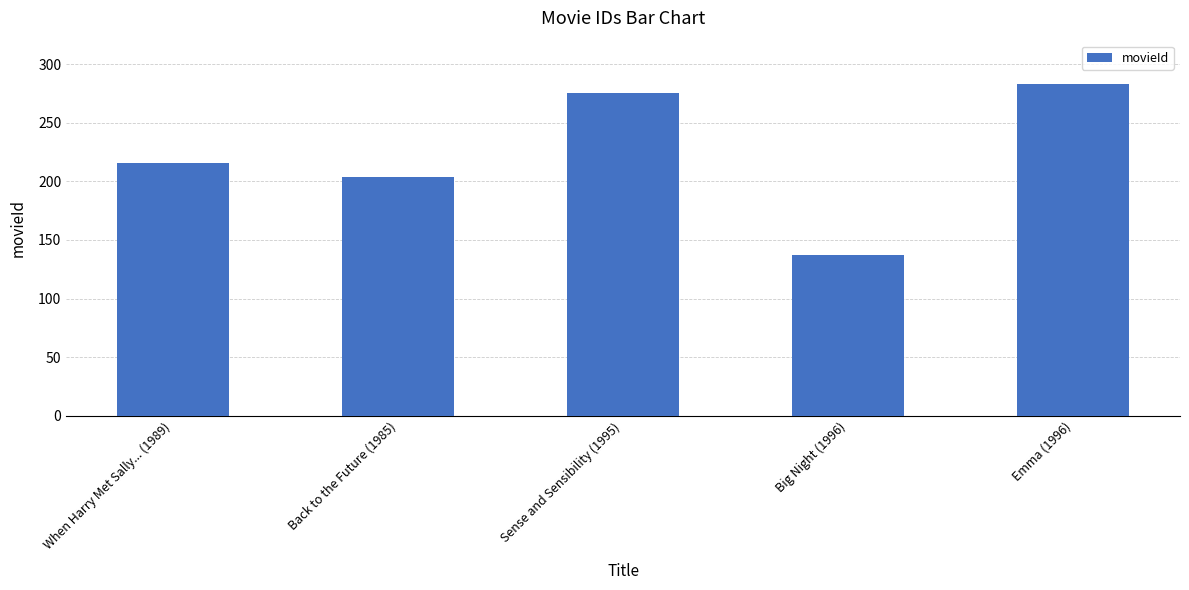

What is the smallest value displayed?

137